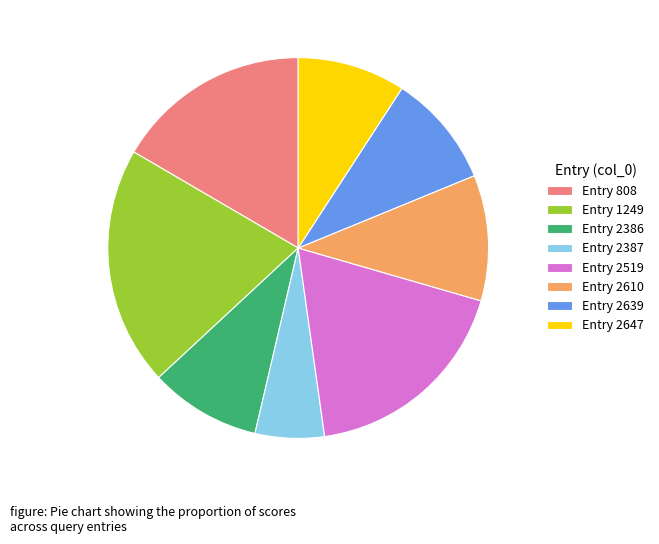

Is the sum of Entry 2647 and Entry 2610 greater than half?

No